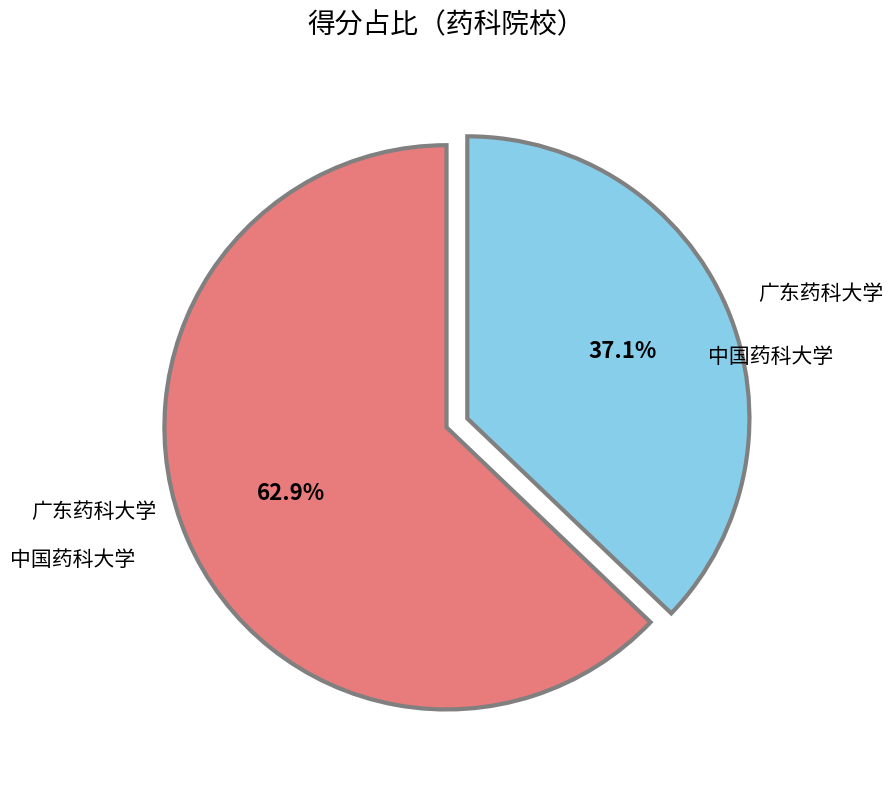

Is there any slice that represents more than half of the pie?

Yes